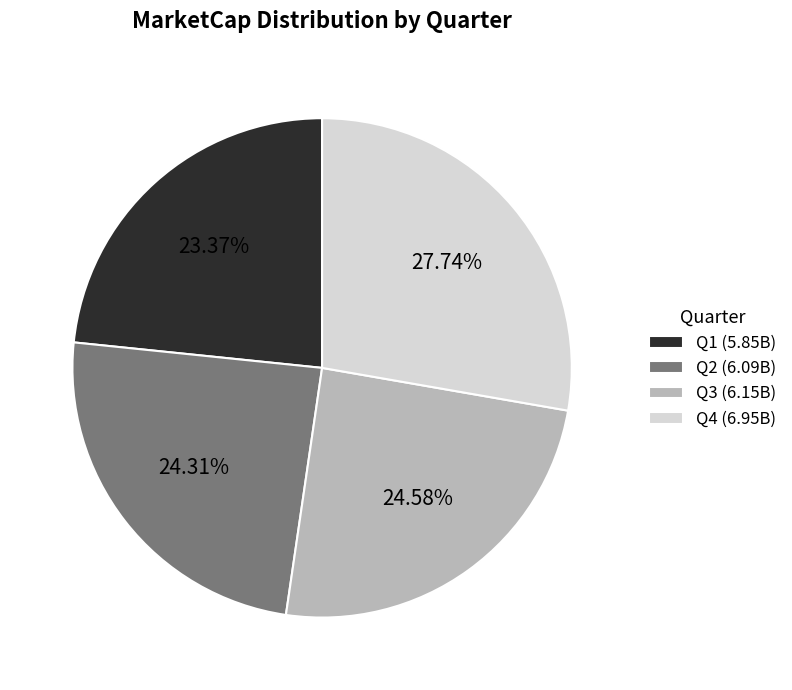

Is Q2 the majority of the pie?

No